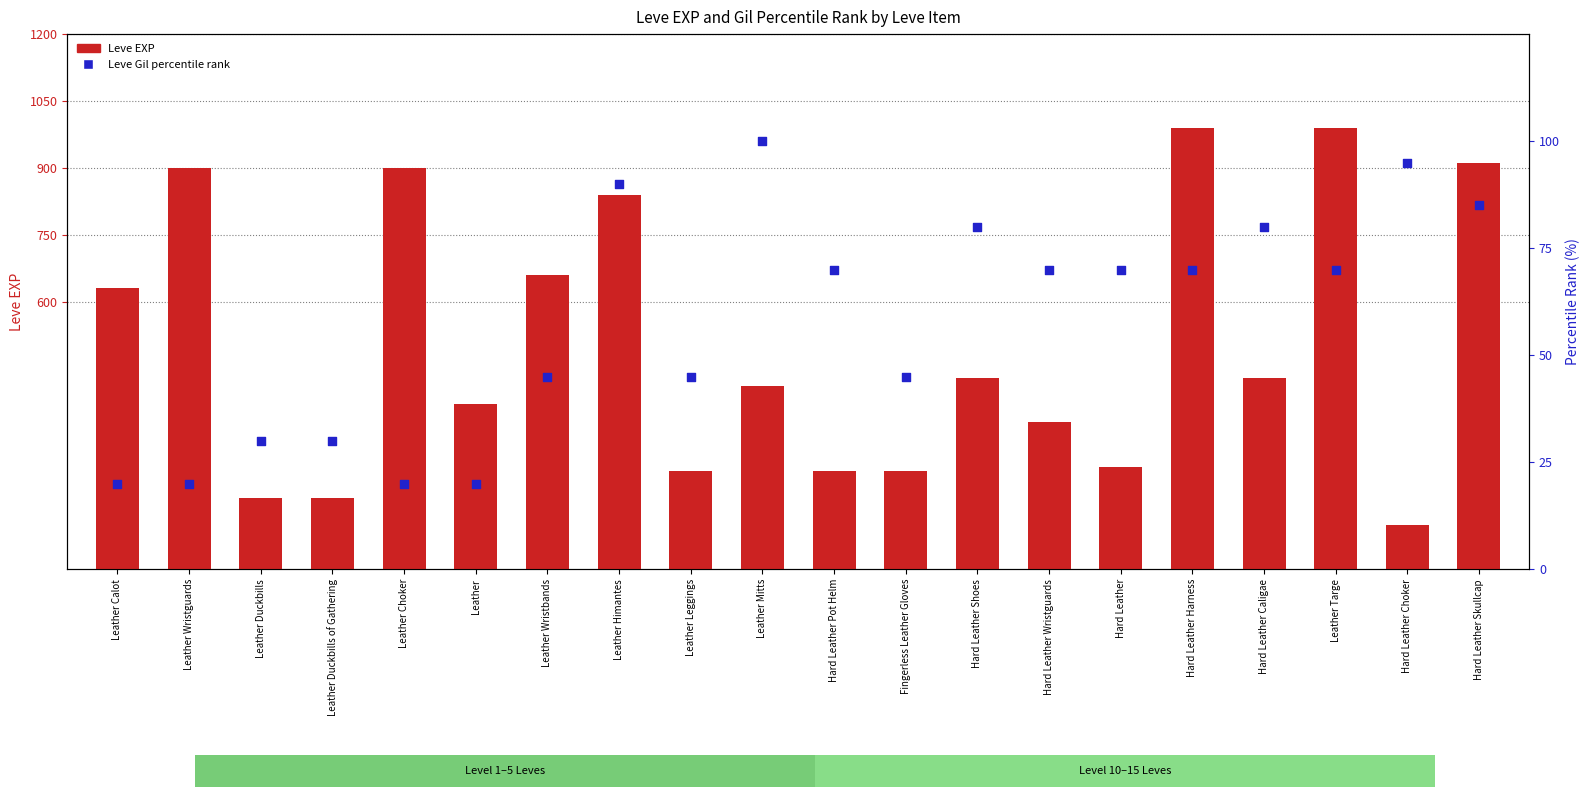

At which category is the sum across all series the highest?

Hard Leather Harness